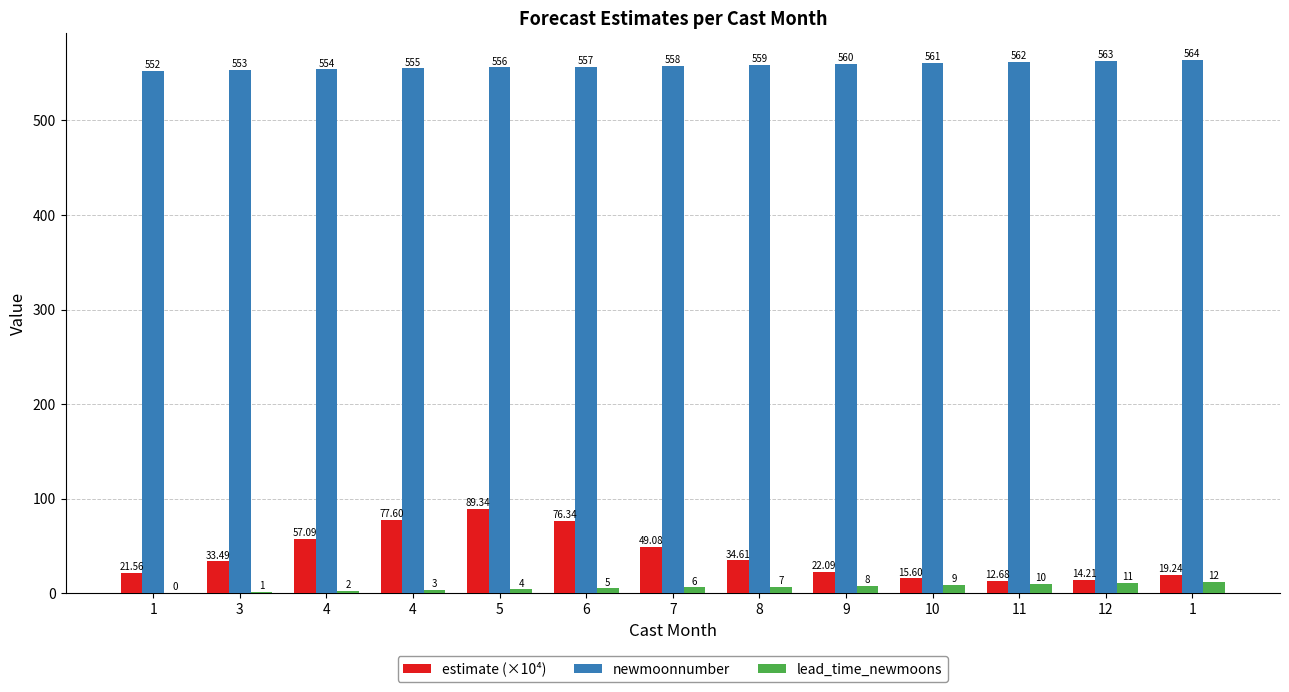

What value does the lead_time_newmoons series have at 6?

5.0